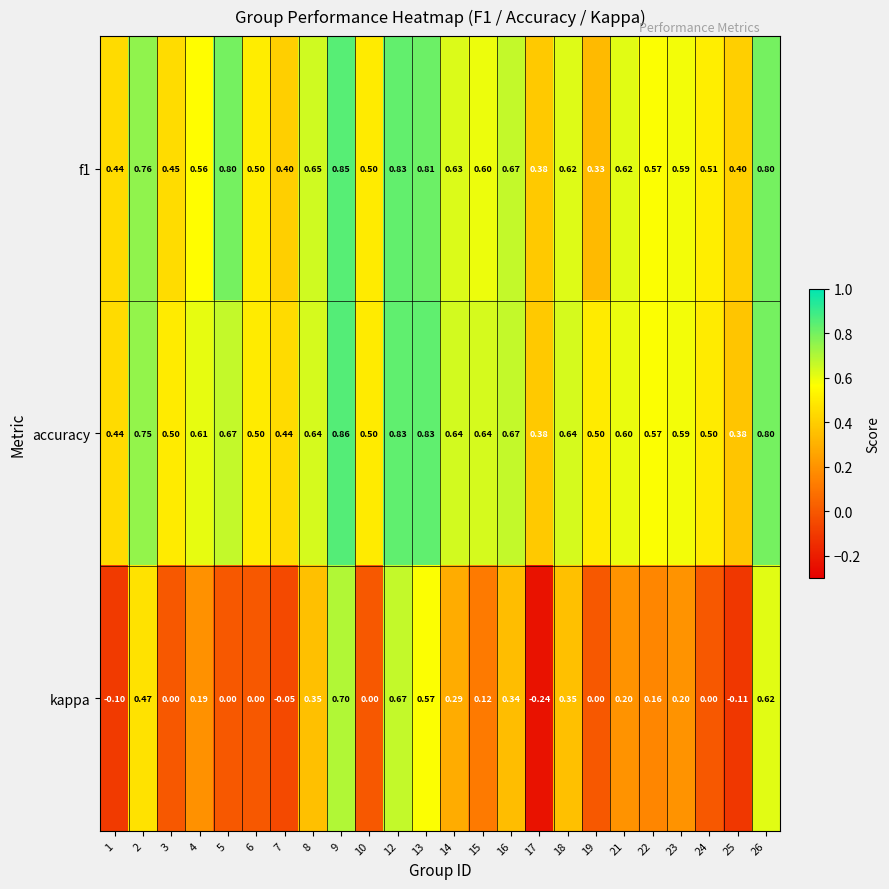

At 7, list the series in order from smallest to largest.

kappa, f1, accuracy